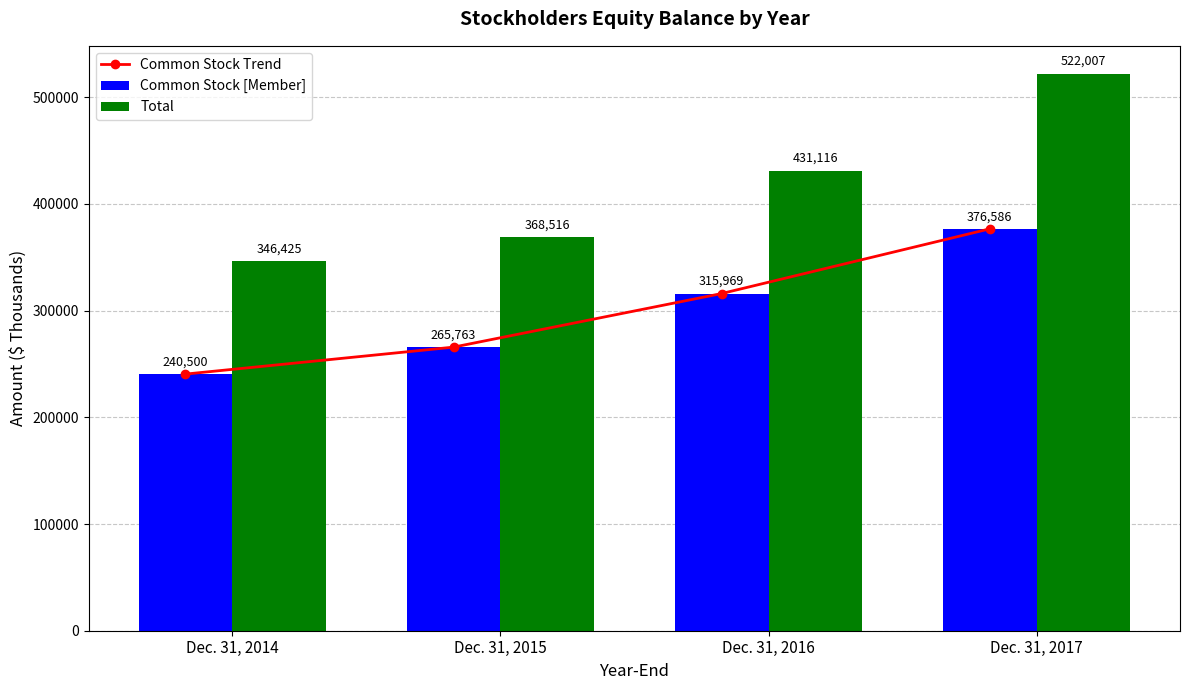

What value does the Total series have at Dec. 31, 2016, to the nearest 100?

431100